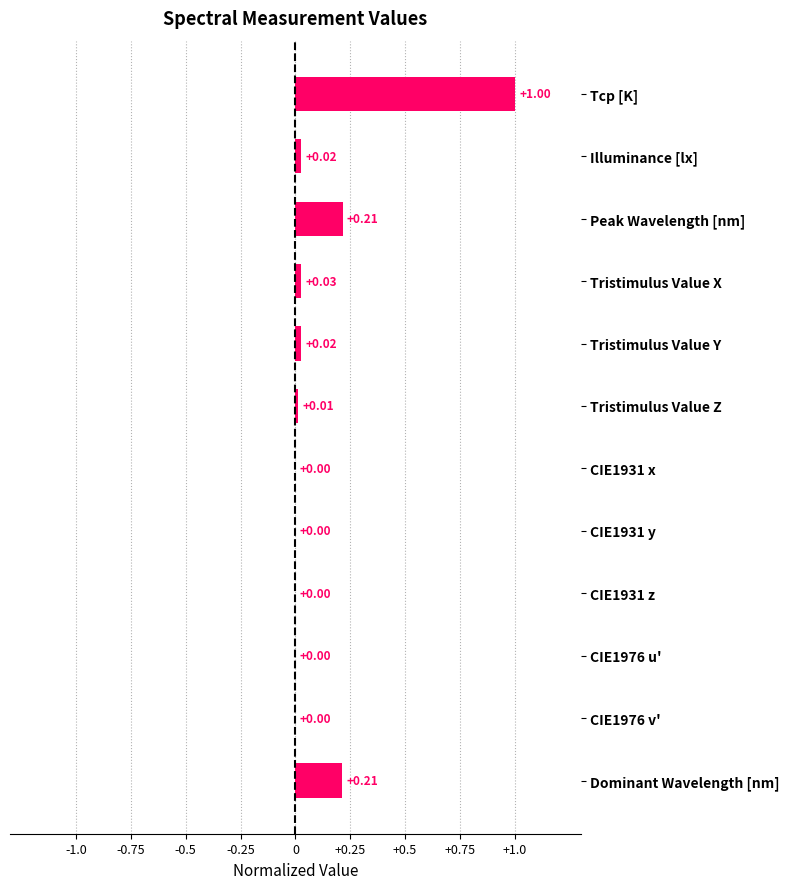

Which category has the highest value across all series?

Tcp [K]